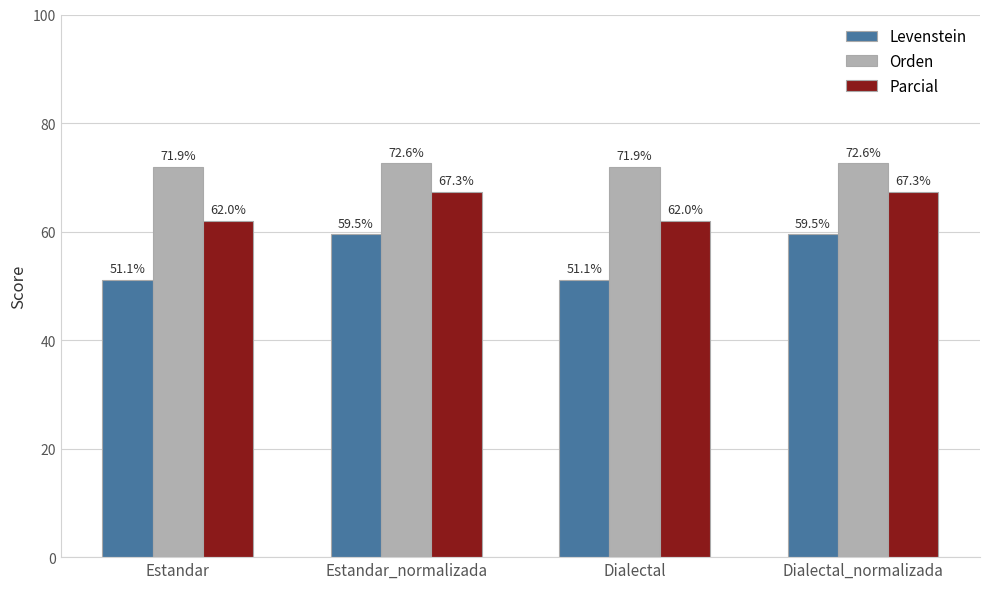

How many groups of bars are there?

4